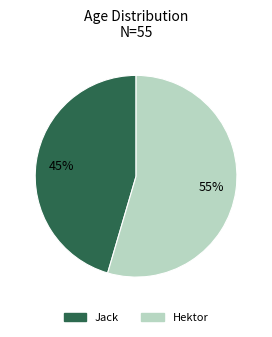

To the nearest percent, what percentage of the pie is Hektor?

55%